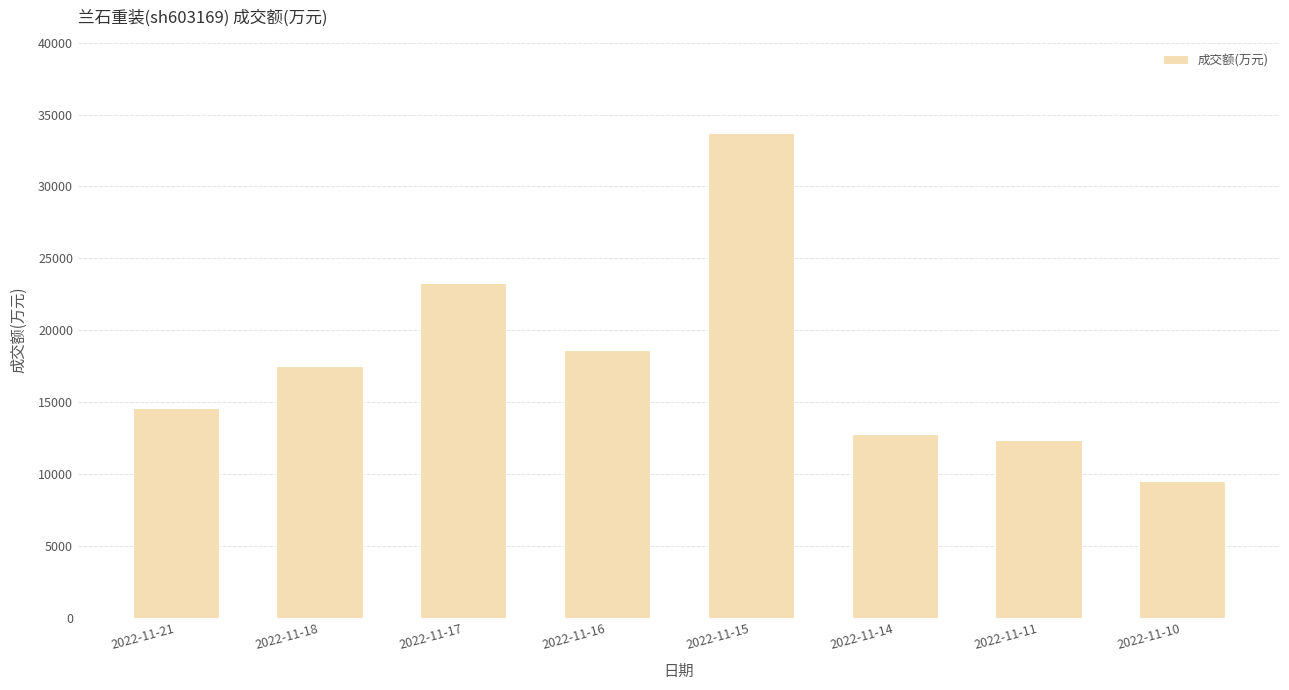

Approximately how many times larger is the value at 2022-11-17 compared to 2022-11-11?

1.9